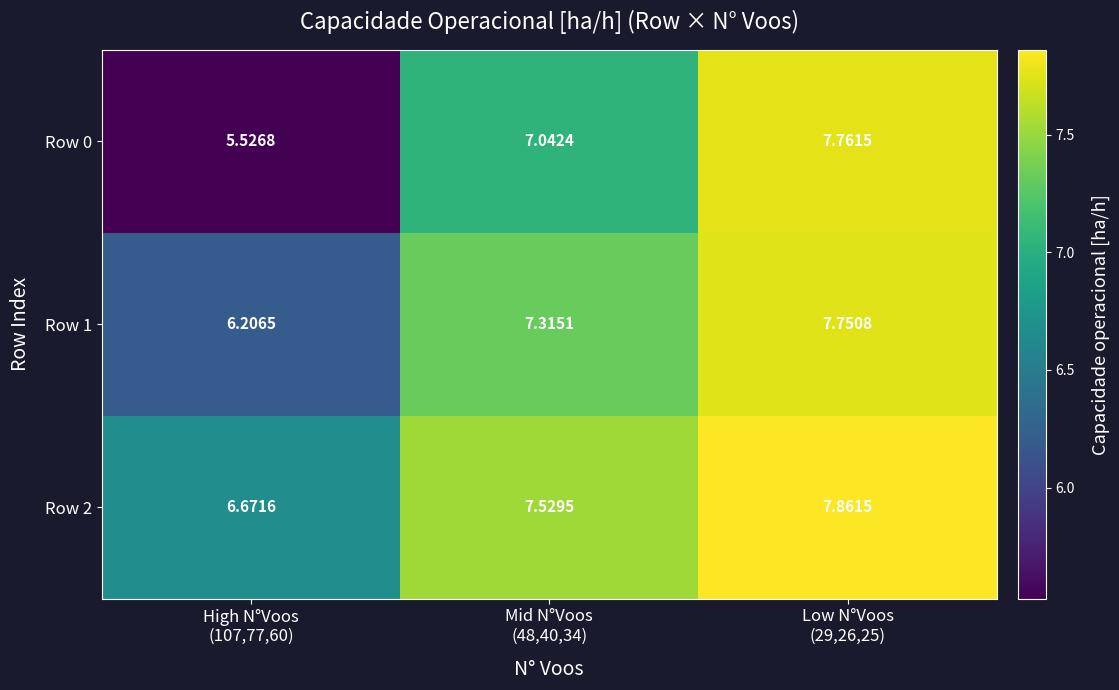

Count the number of categories in the chart.

3